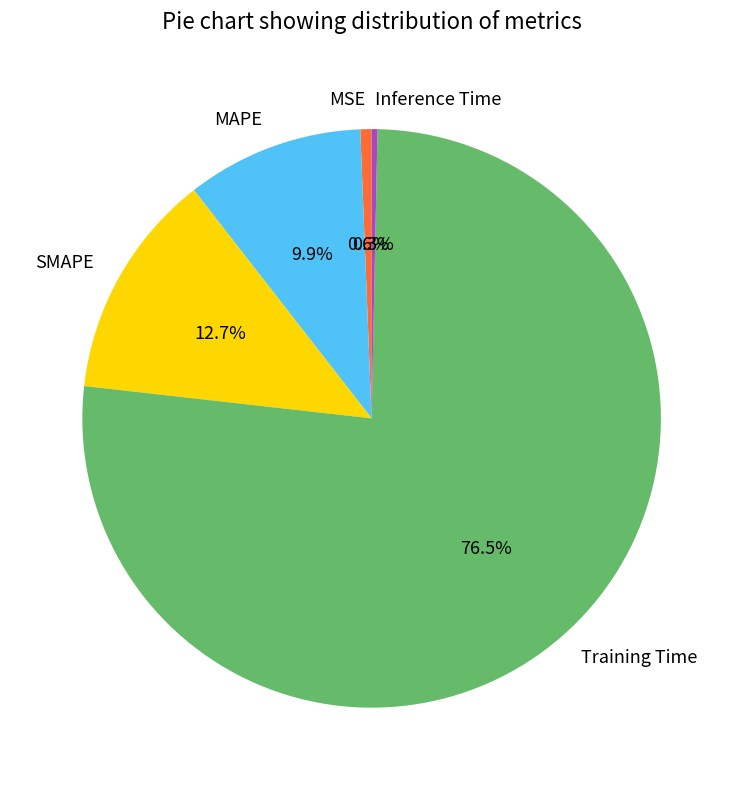

True or false: MAPE accounts for 24% of the total.

False